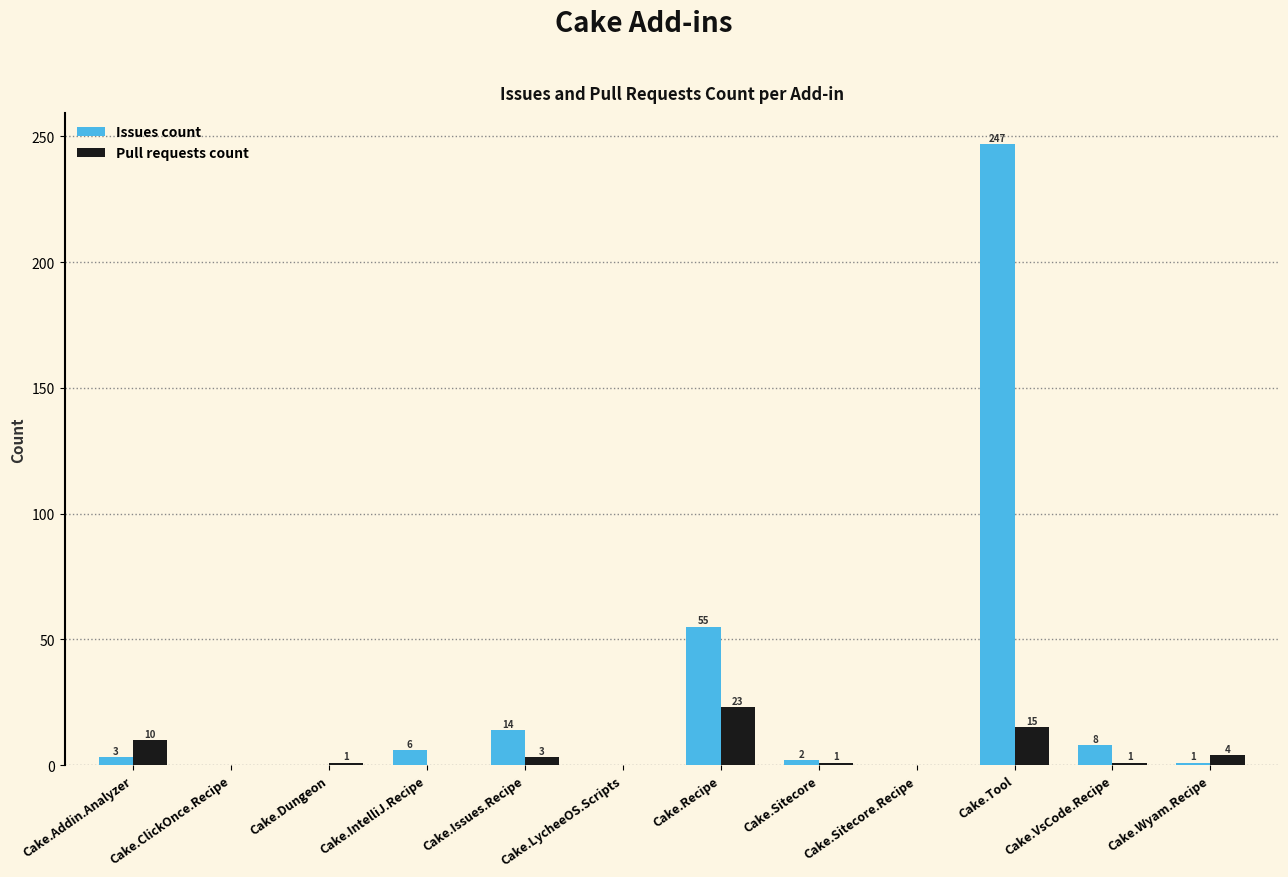

Where is Pull requests count nearest to the value 11?

Cake.Addin.Analyzer